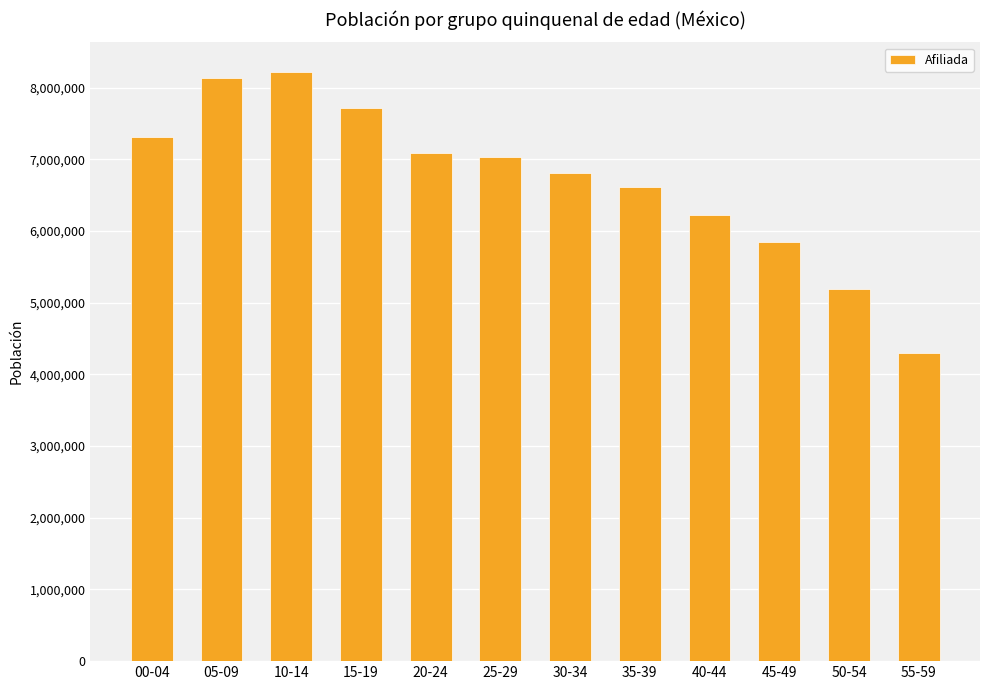

Which label corresponds to the smallest value in the chart?

55-59